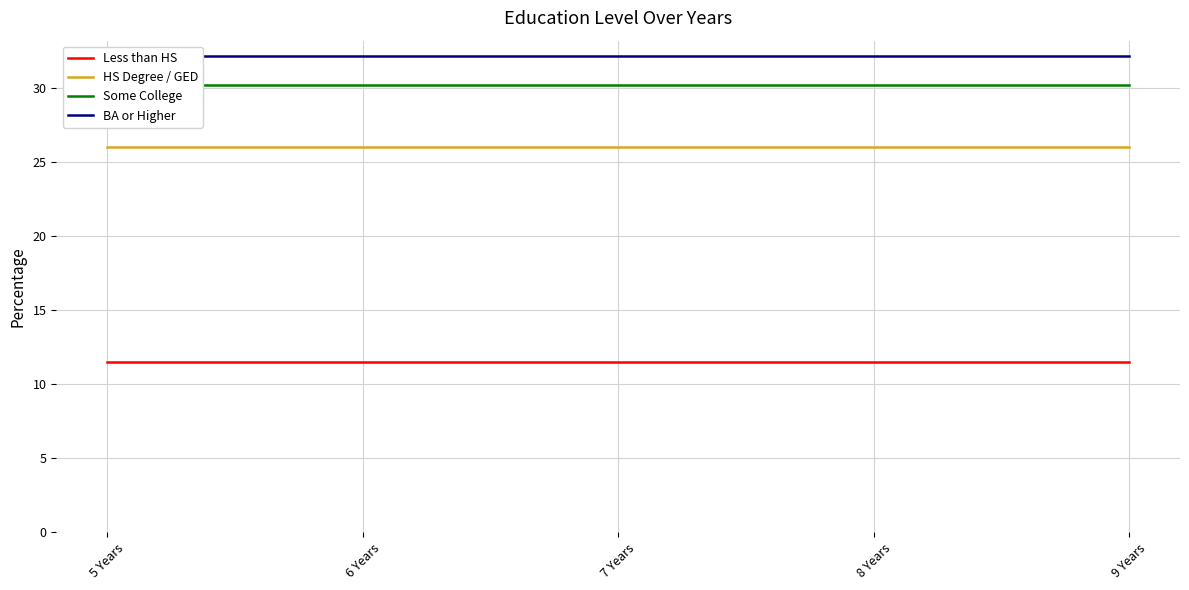

True or false: BA or Higher has more than 0 interior local peaks.

False